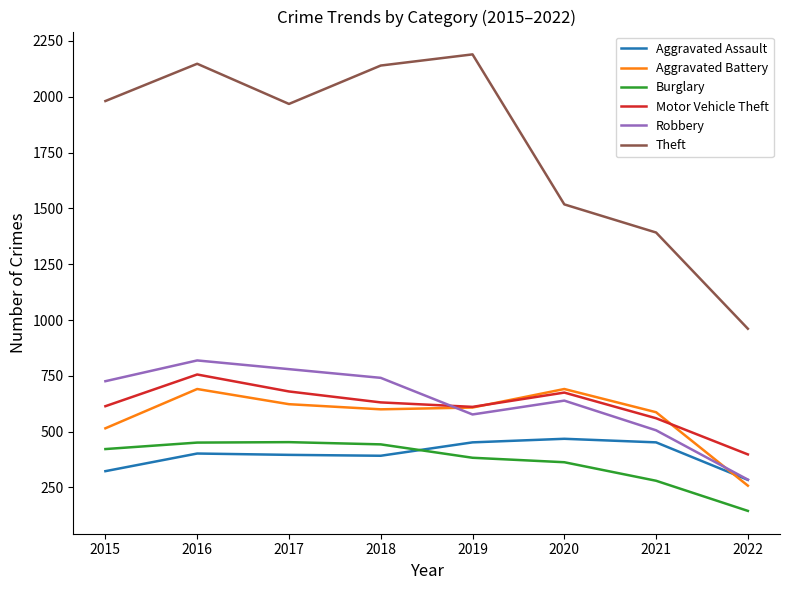

Which category has the lowest value in the Theft series?

2022